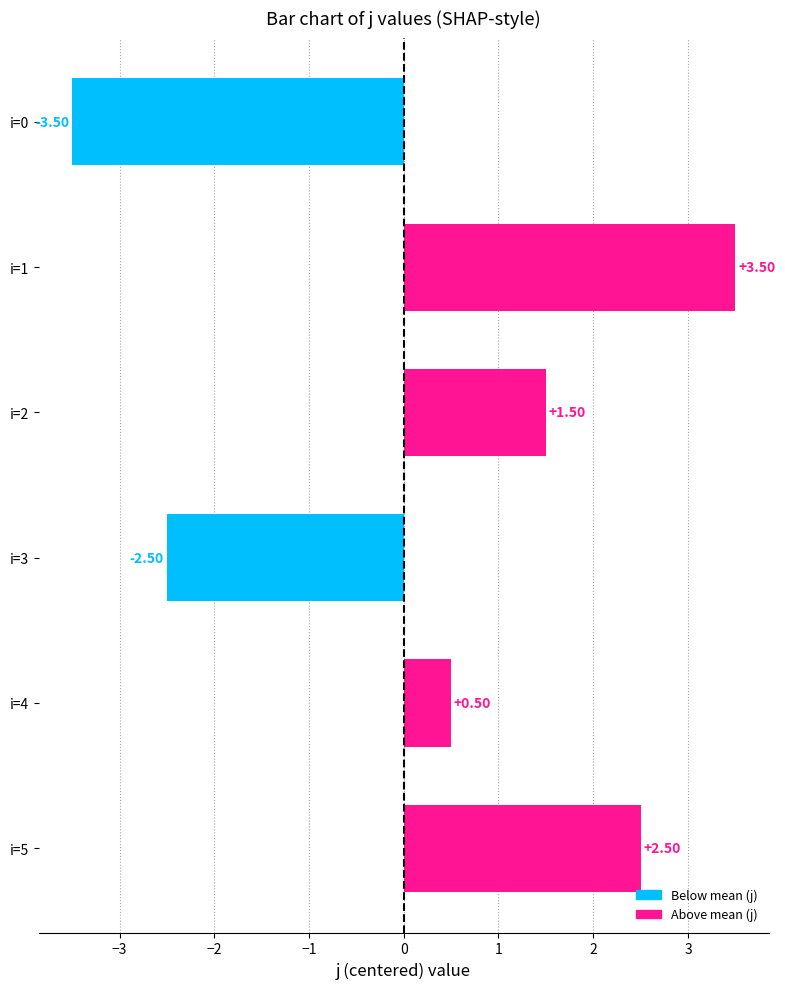

What is the greatest value displayed?

3.5